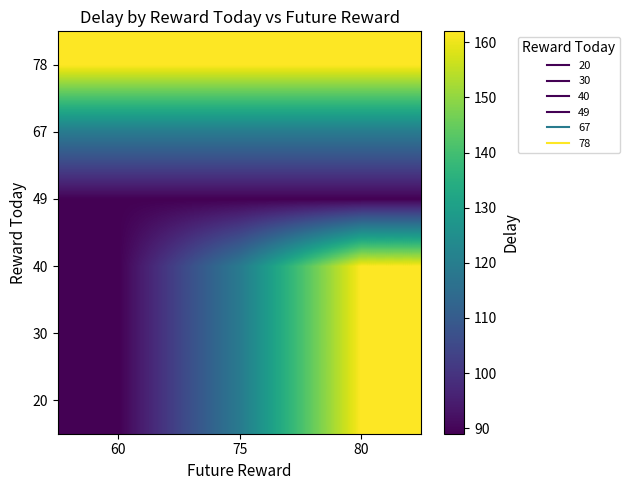

True or false: 30 has a value of 163 at 75.

False